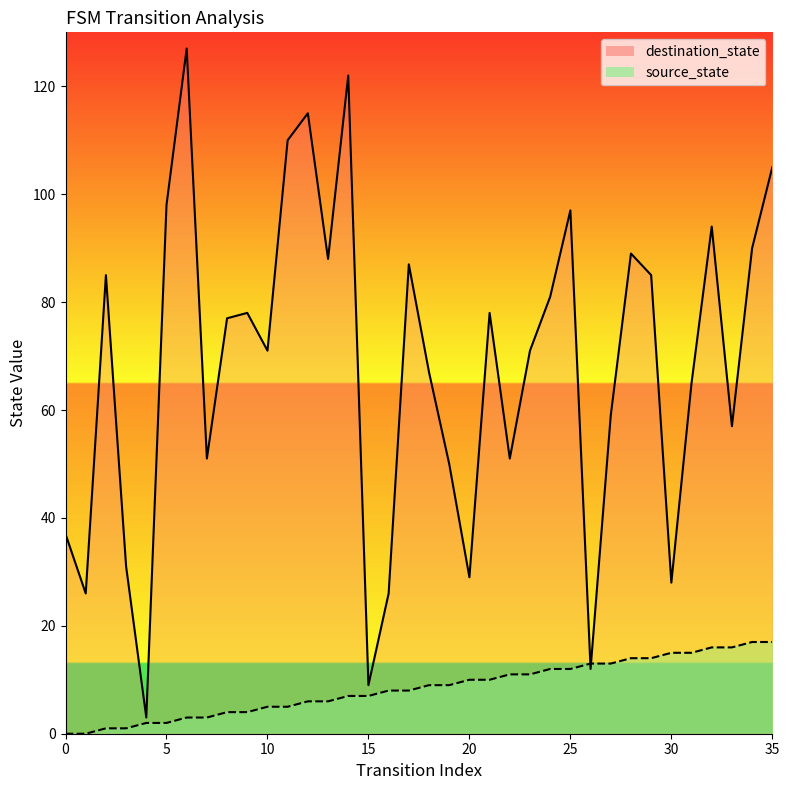

The destination_state series shows 26 at 16. True or false?

True